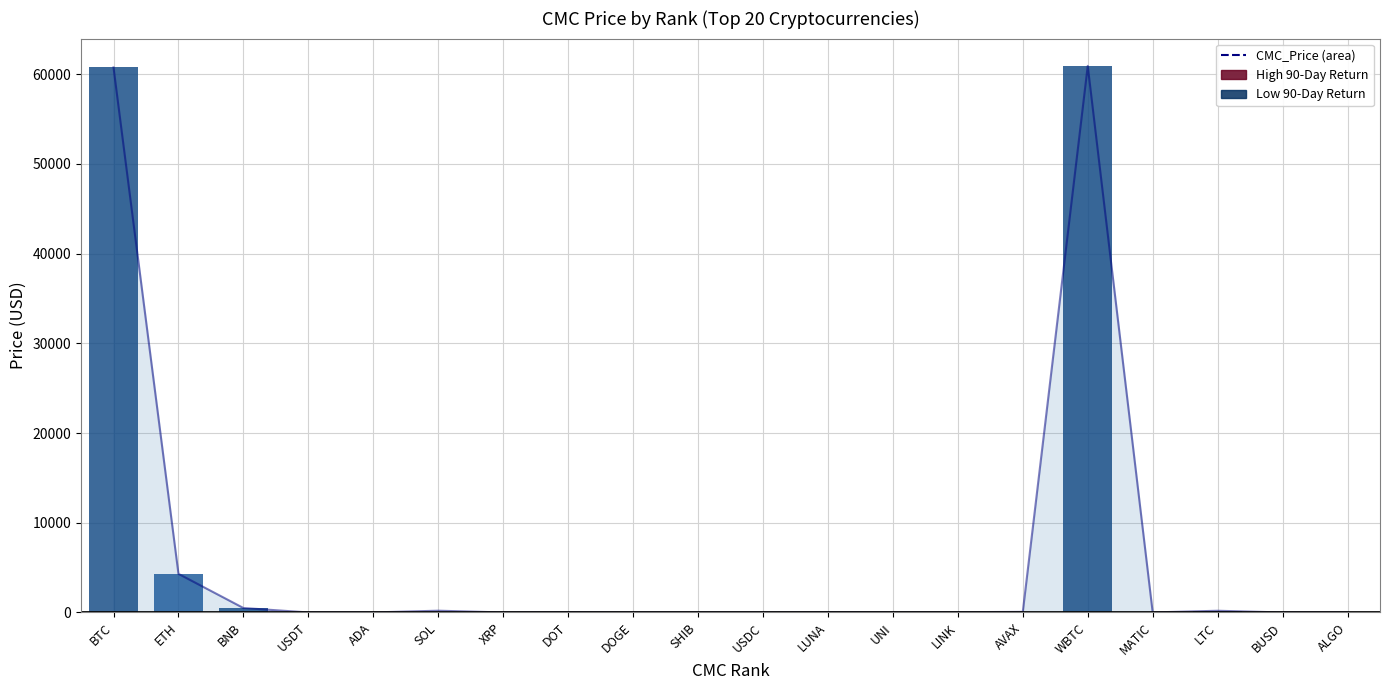

Is it true that the value at BUSD is 0.6?

False